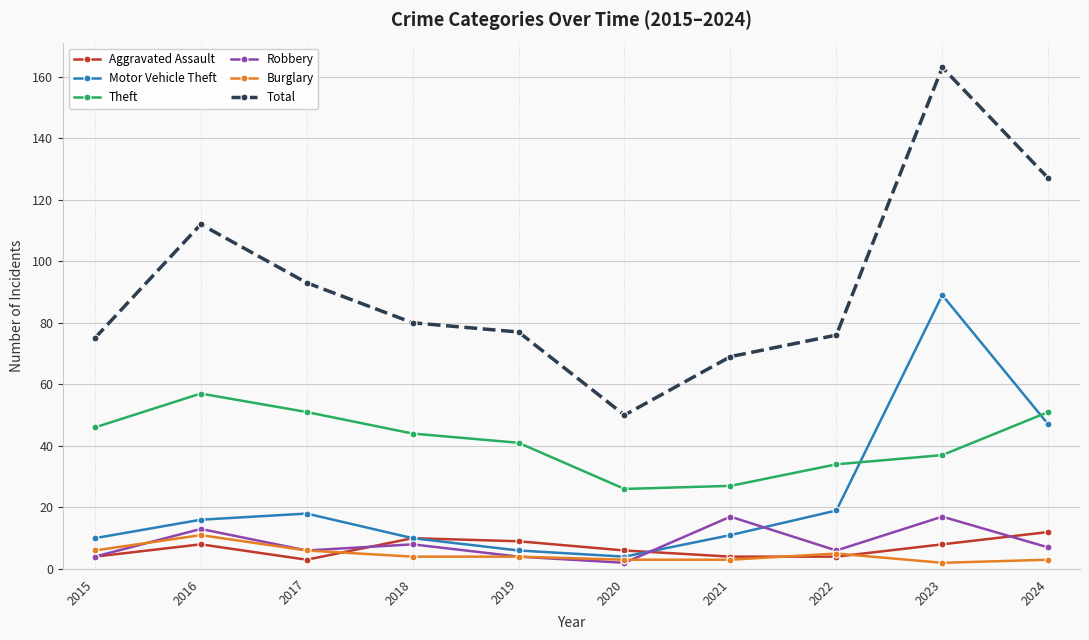

Does the chart have visible grid lines?

Yes